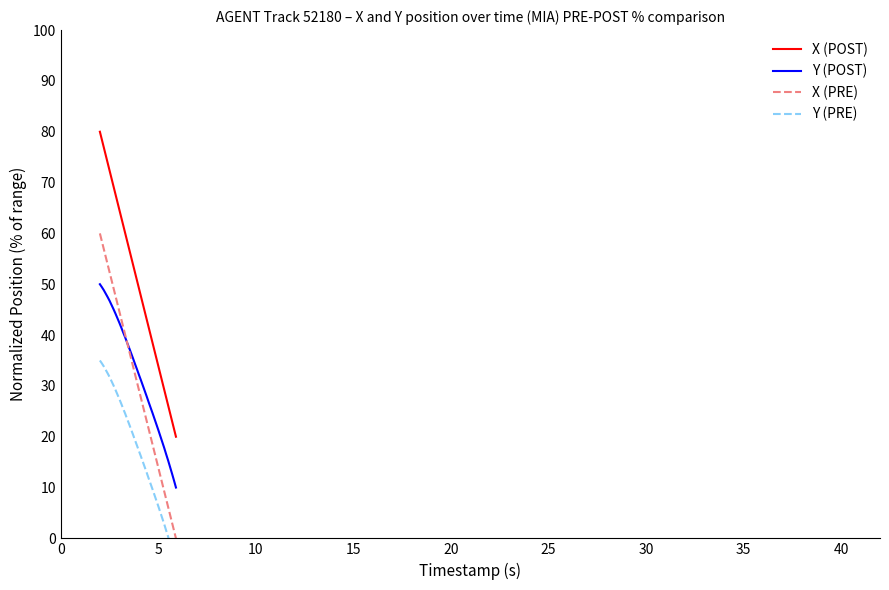

True or false: Y (POST) and X (POST) intersect in this chart.

False